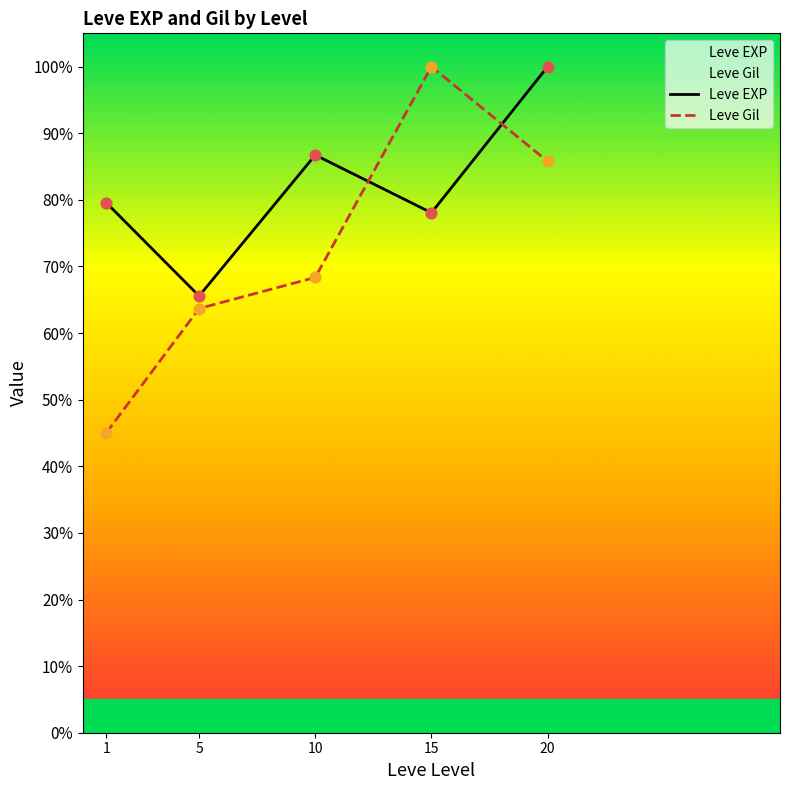

Which series contains the highest Y value?

Leve EXP